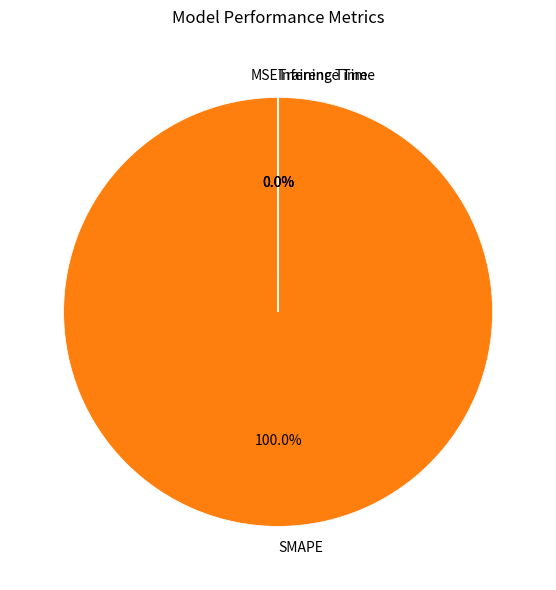

What is the largest slice in the pie chart?

SMAPE